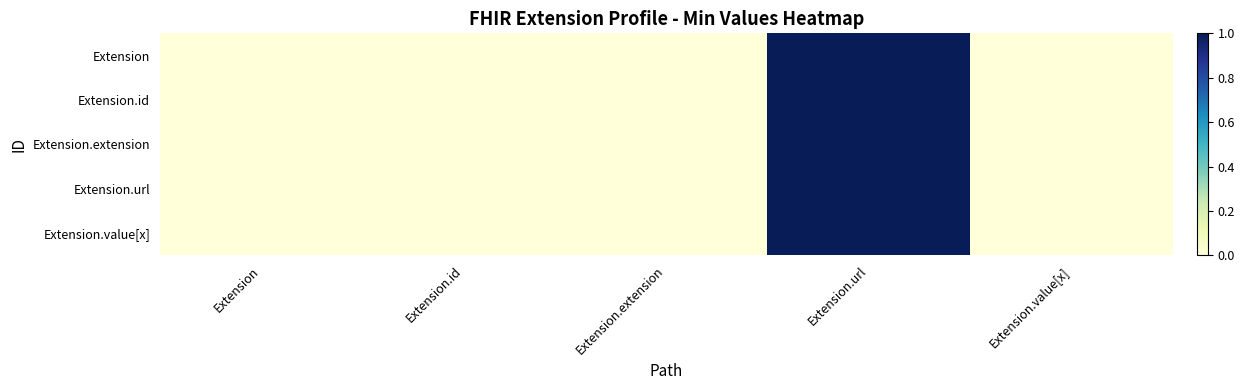

How many distinct data groups are displayed?

5